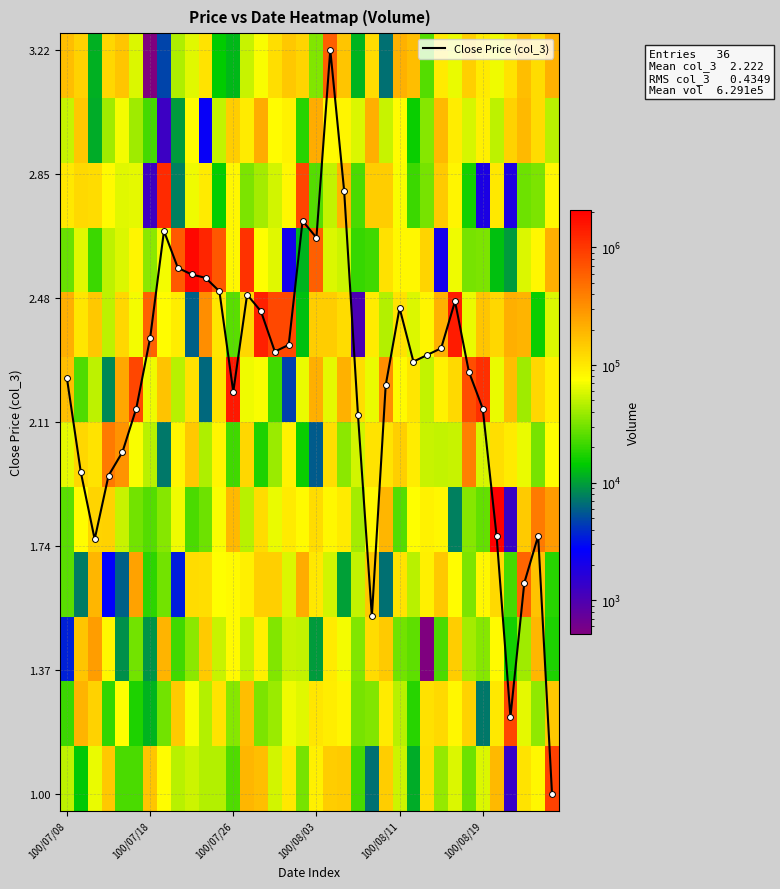

What is the minimum value for Close Price (col_3)?

1.0